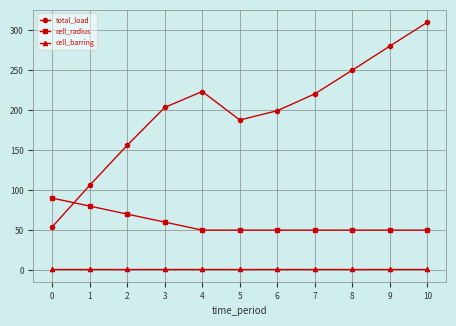

Which series has the widest spread of values?

total_load